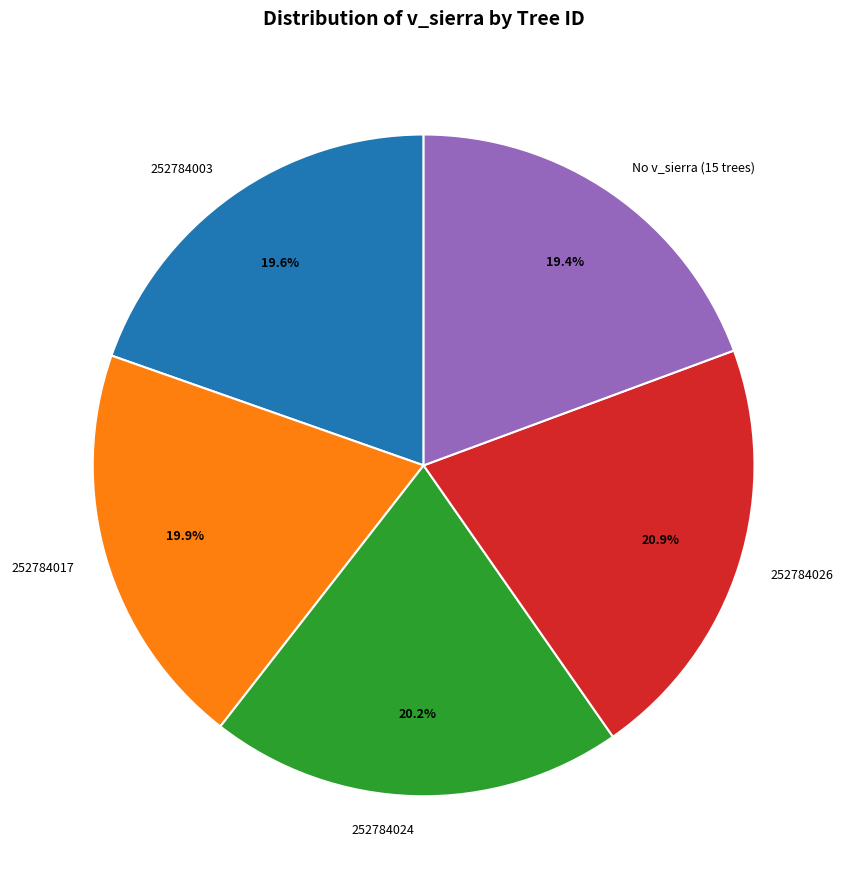

Does any single category account for the majority?

No